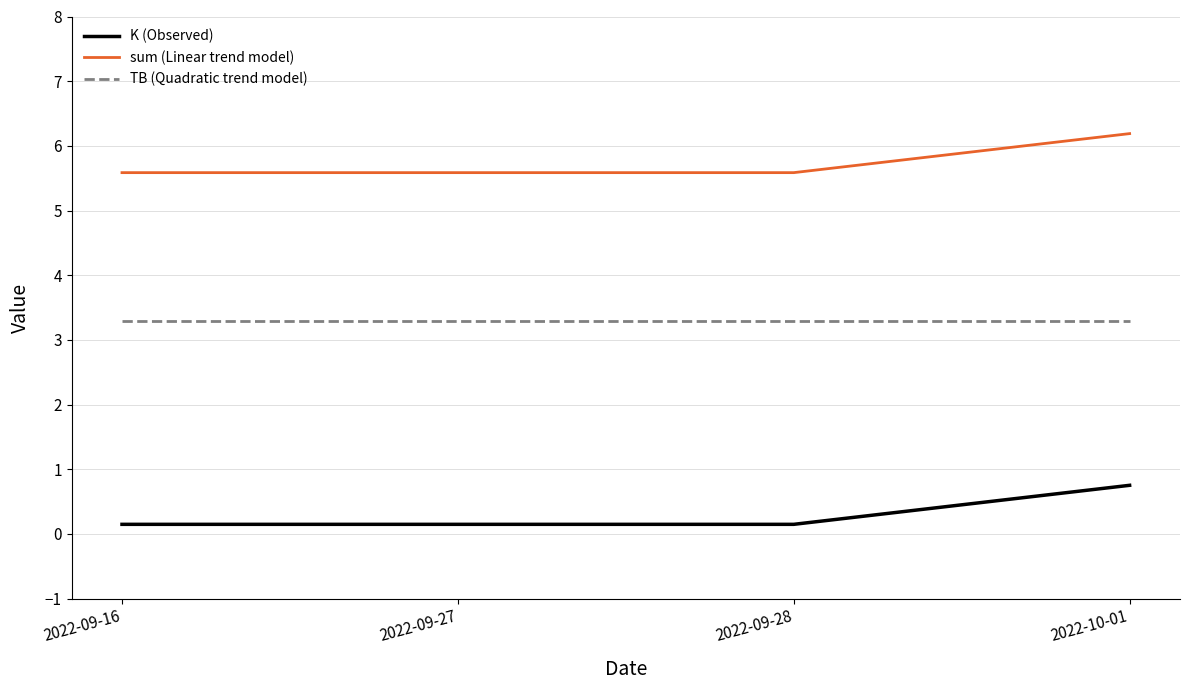

Reading right to left, transcribe all the data shown in this chart.

K (Observed): 2022-10-01=0.8	2022-09-28=0.1	2022-09-27=0.1	2022-09-16=0.1
sum (Linear trend model): 2022-10-01=6.2	2022-09-28=5.6	2022-09-27=5.6	2022-09-16=5.6
TB (Quadratic trend model): 2022-10-01=3.3	2022-09-28=3.3	2022-09-27=3.3	2022-09-16=3.3